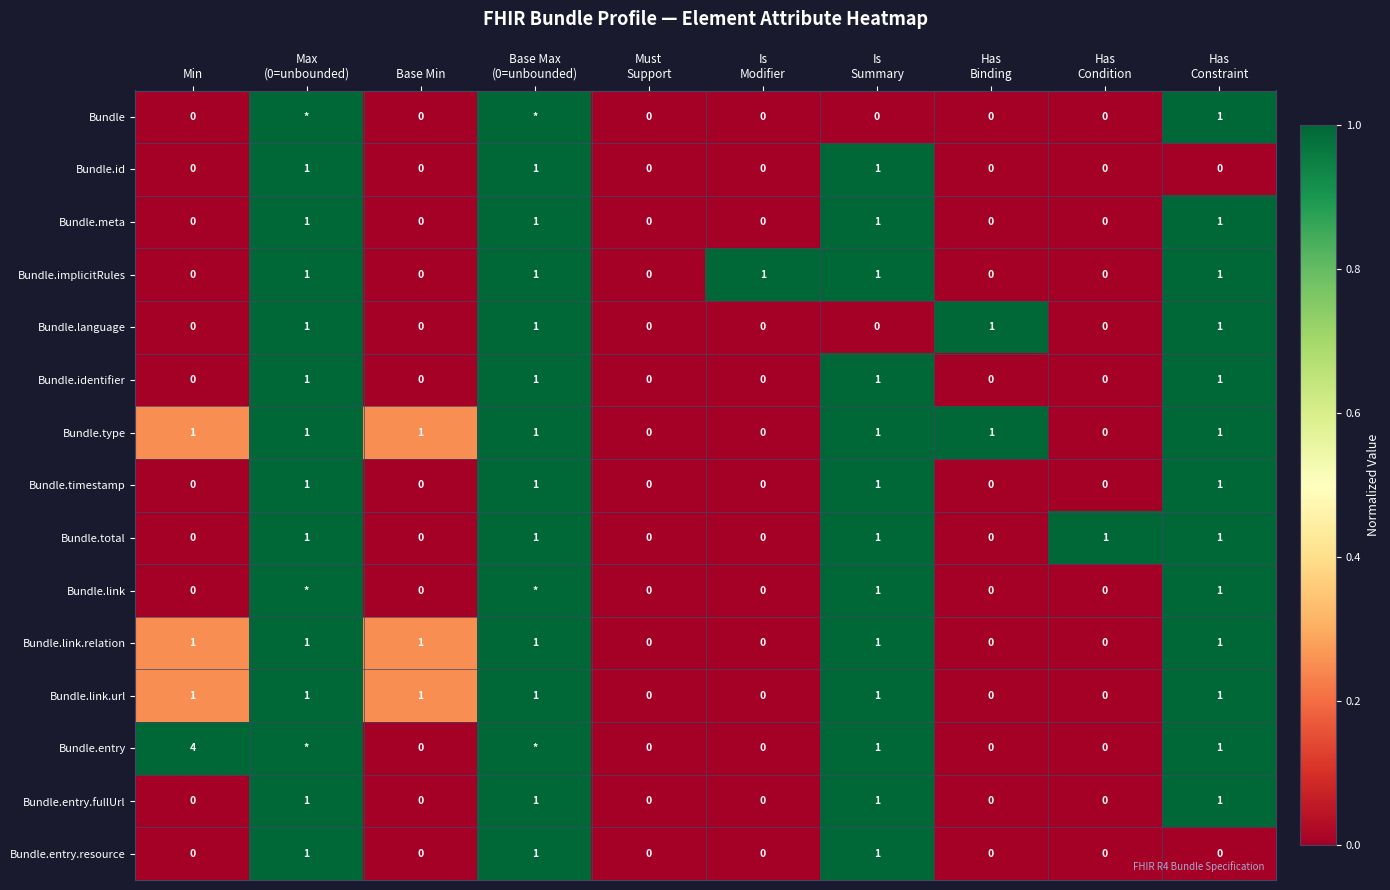

The value of Bundle.implicitRules at Base Min is 0. True or false?

True